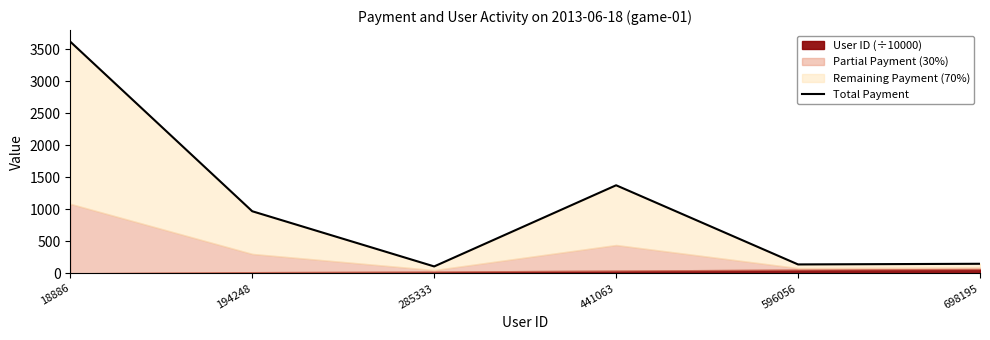

The chart shows a value of 1377.1 at 441063. True or false?

True